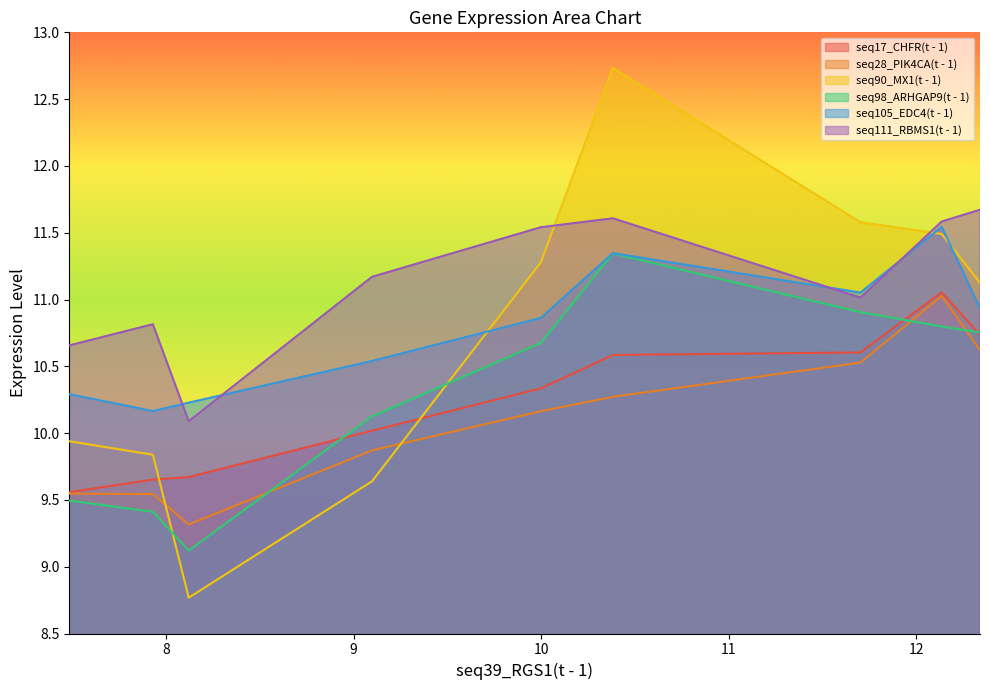

What is the average value of the seq98_ARHGAP9(t - 1) series?

10.3